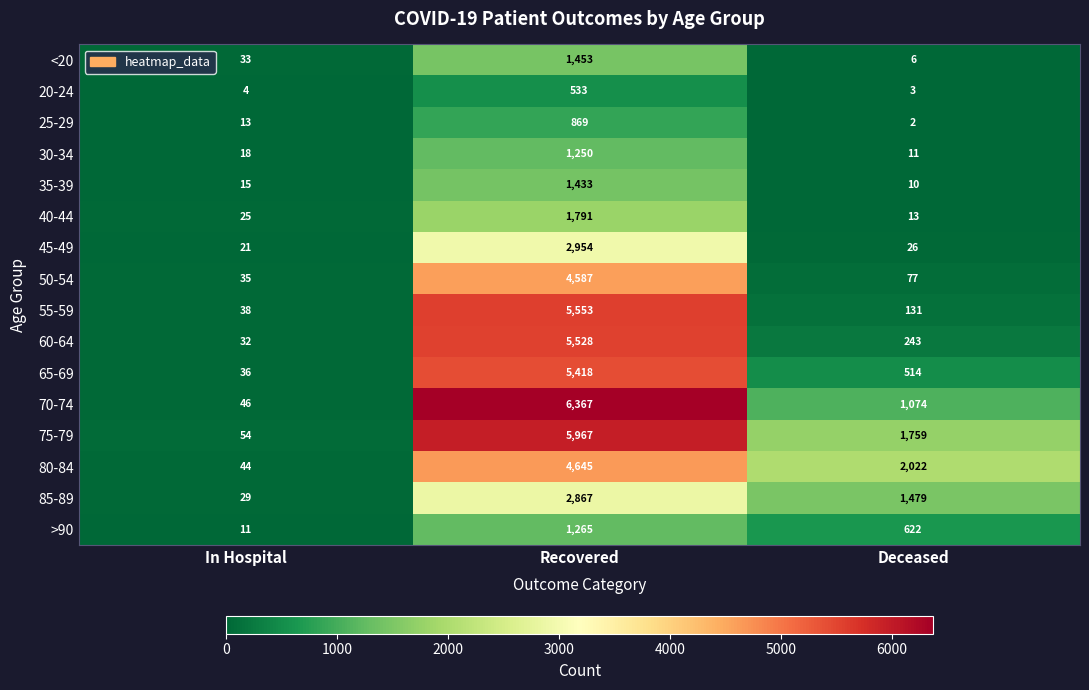

Between In Hospital and Deceased, which series saw the biggest shift?

80-84